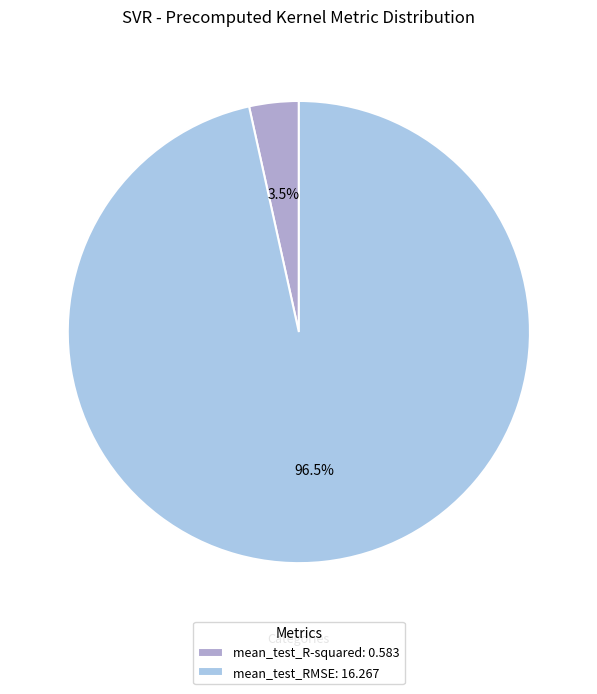

Count the number of slices in the pie.

2